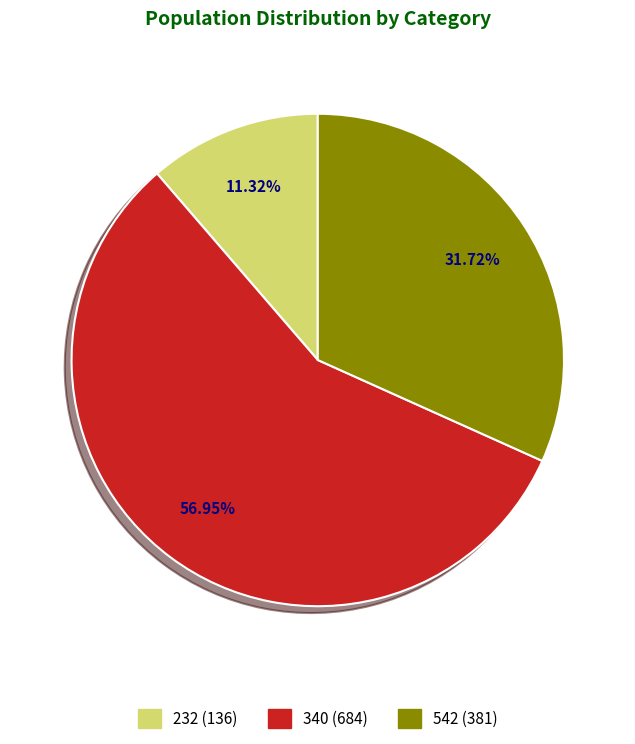

The 340 slice represents 48% of the pie. True or false?

False